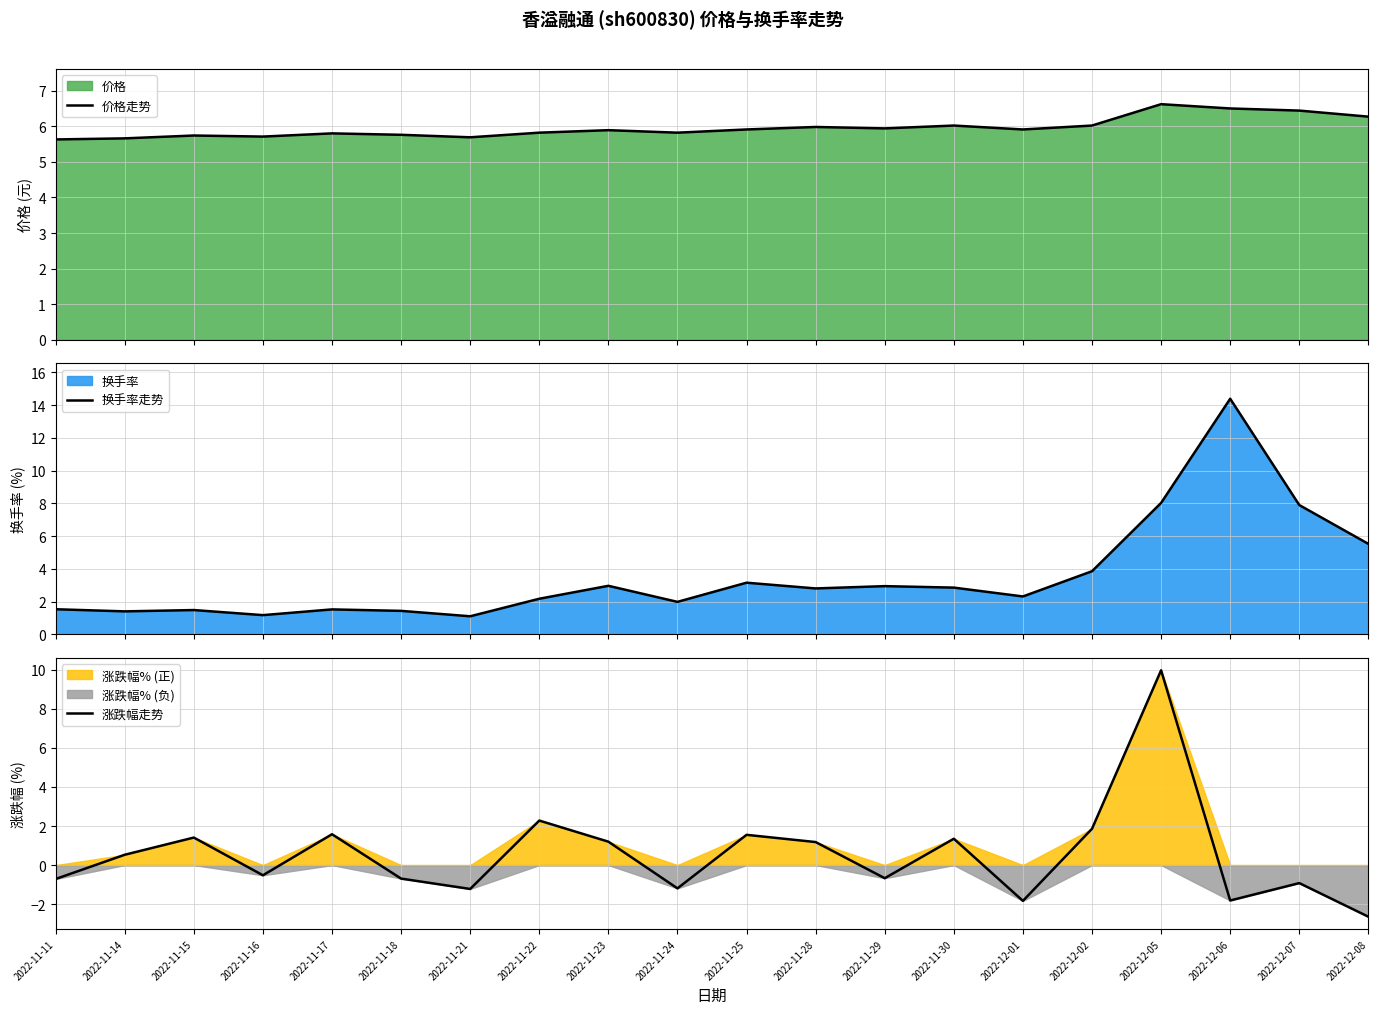

Is it true that 涨跌幅走势 equals -1.9 at 2022-11-21?

False